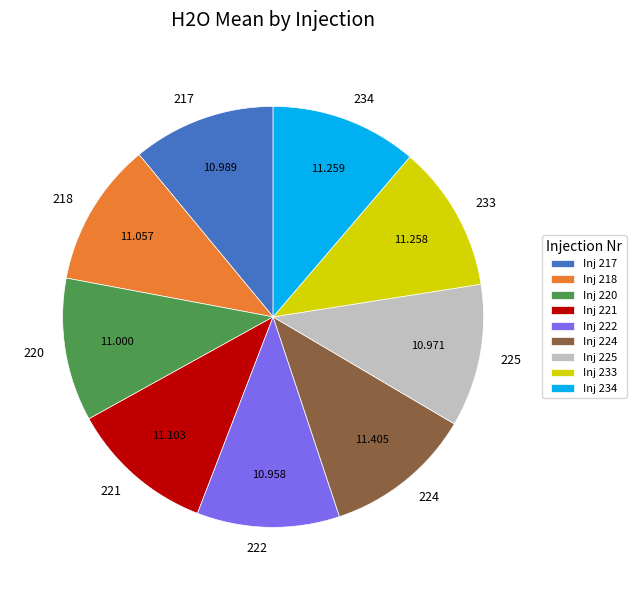

Is the sum of 225 and 220 greater than half?

No